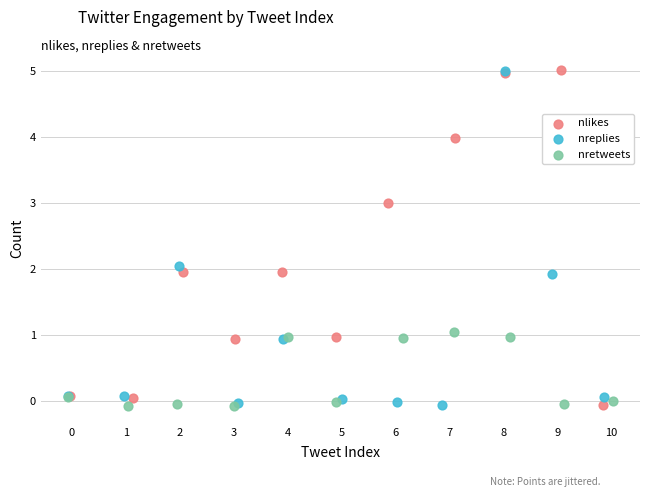

What are all the series names shown in the legend?

nlikes, nreplies, nretweets